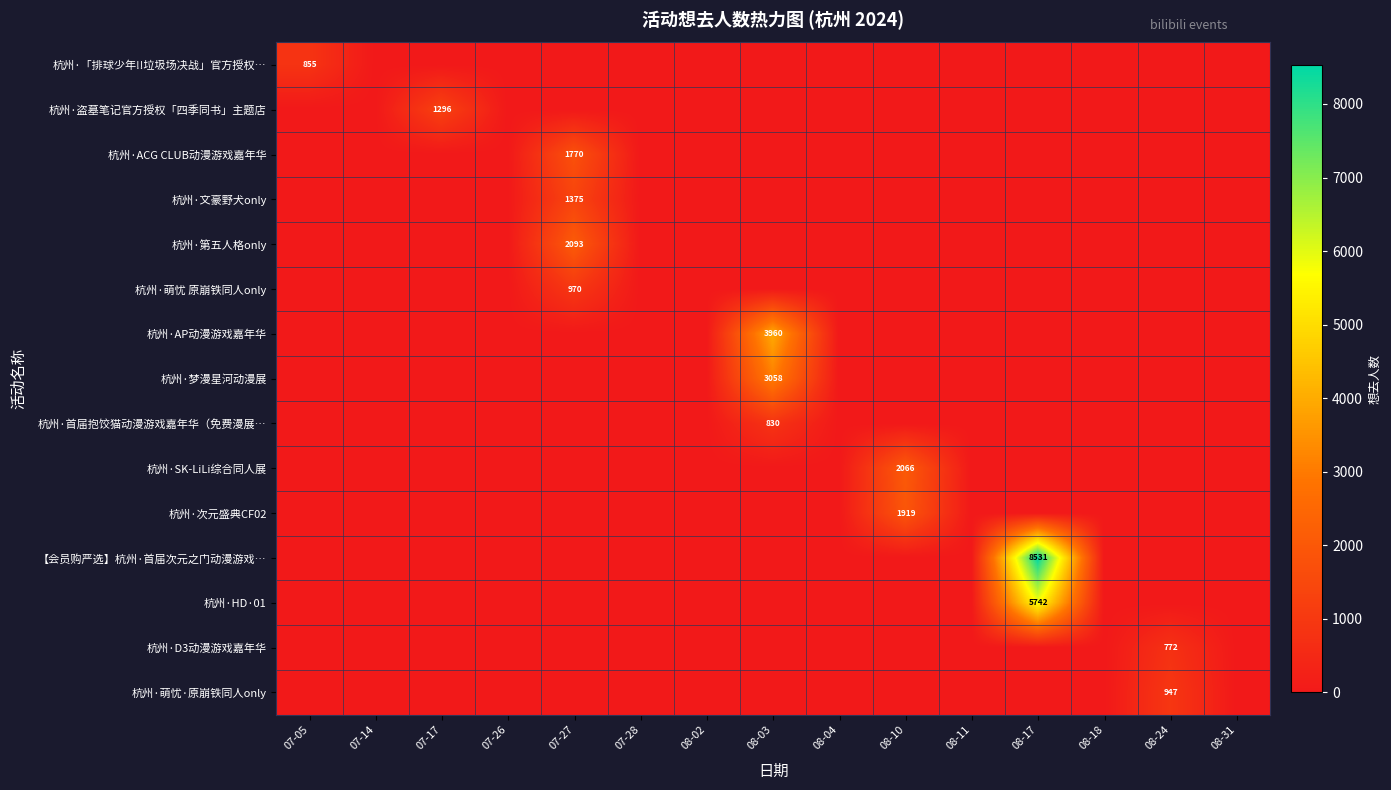

The 杭州·「排球少年!!垃圾场决战」官方授权… series shows 855 at 07-05. True or false?

True